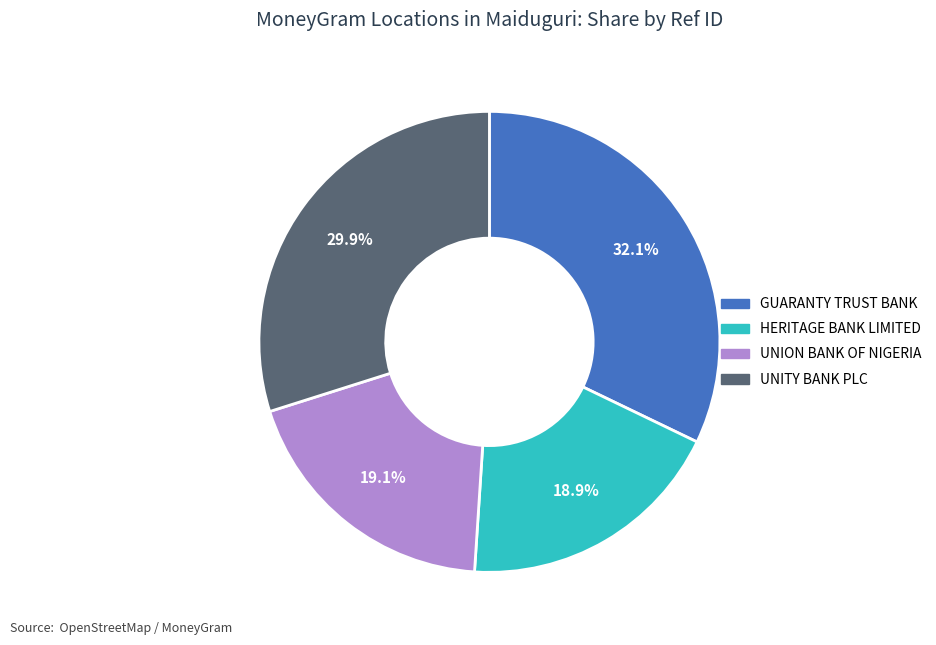

Does any single category account for the majority?

No